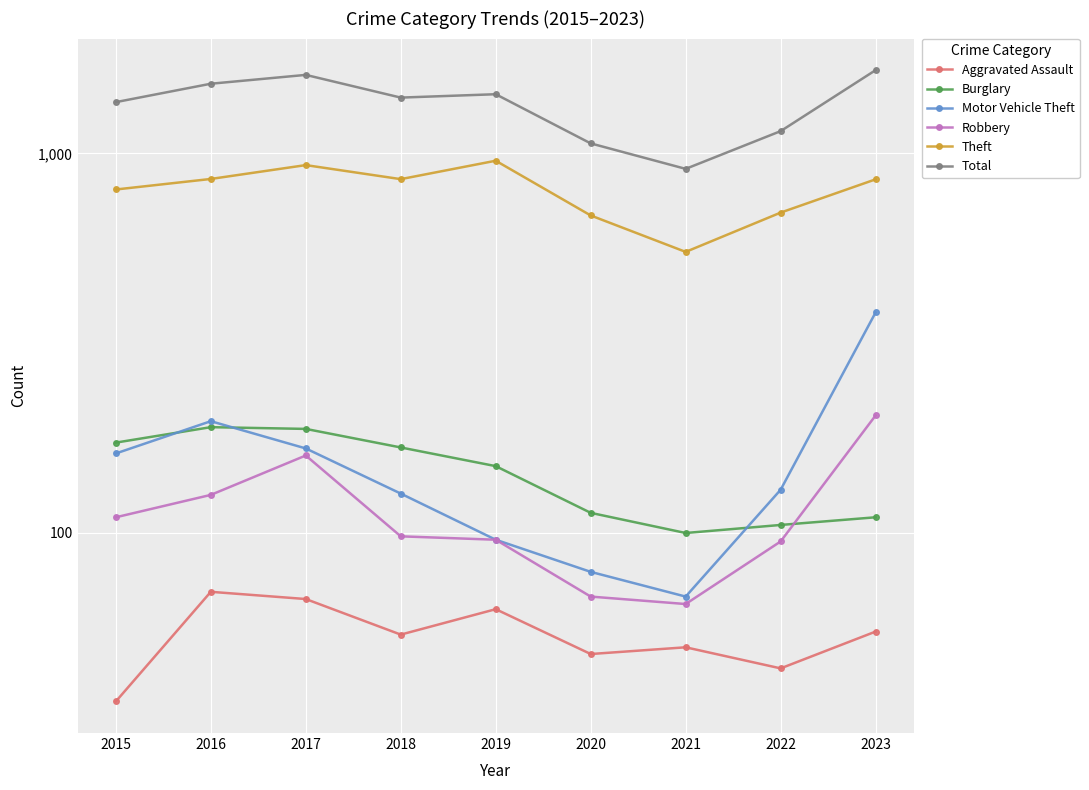

The Aggravated Assault series shows 70 at 2016. True or false?

True